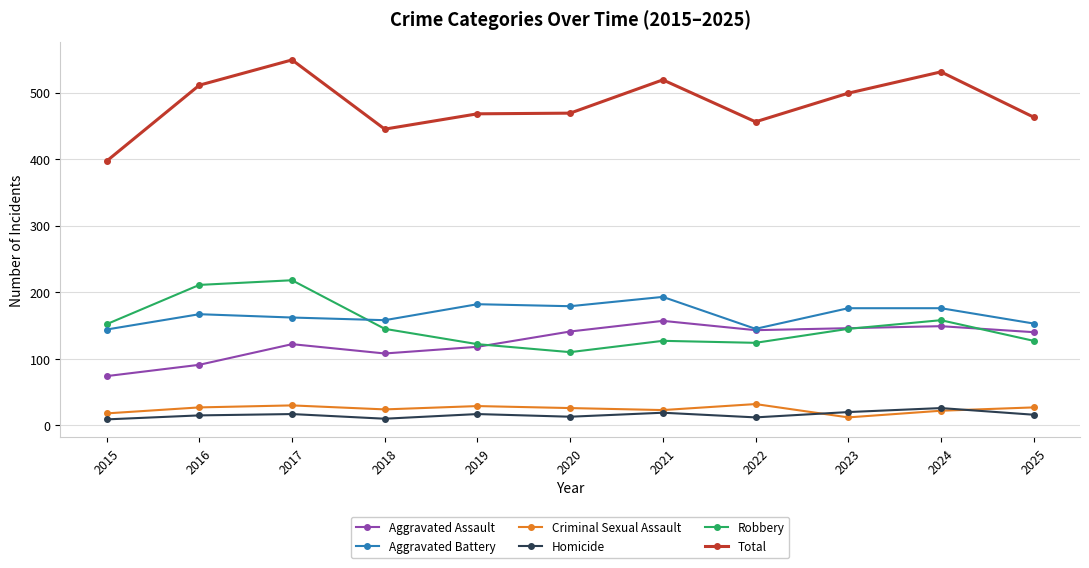

True or false: Homicide and Aggravated Battery cross at least once.

False